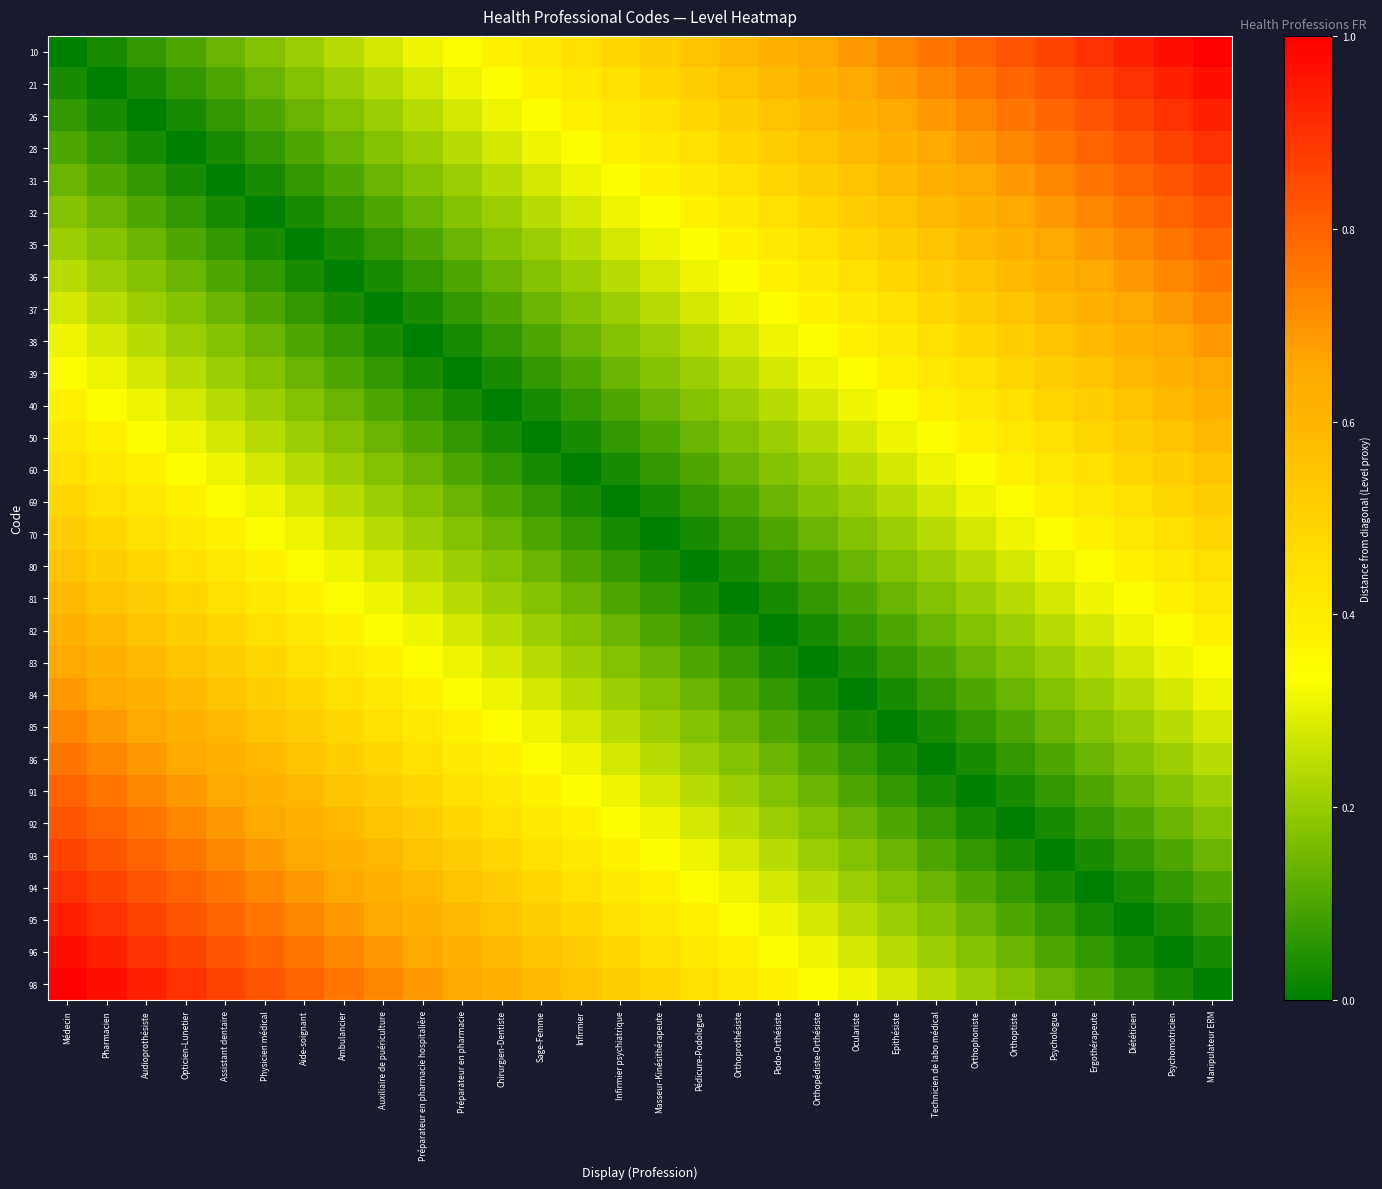

At which category is the sum across all series the highest?

Médecin